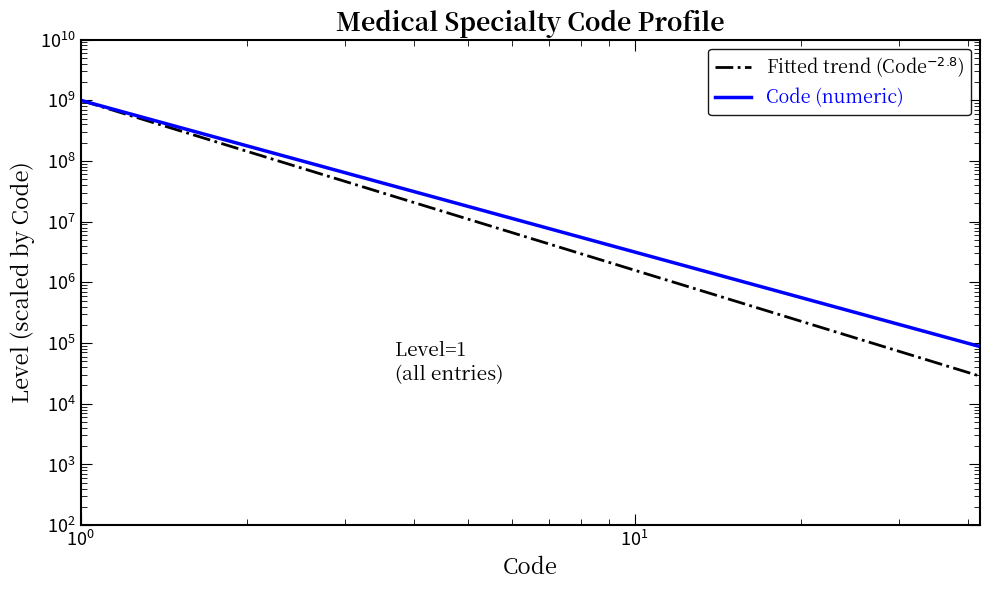

How many values in the Fitted trend (Code$^{-2.8}$) series exceed 227570?

20